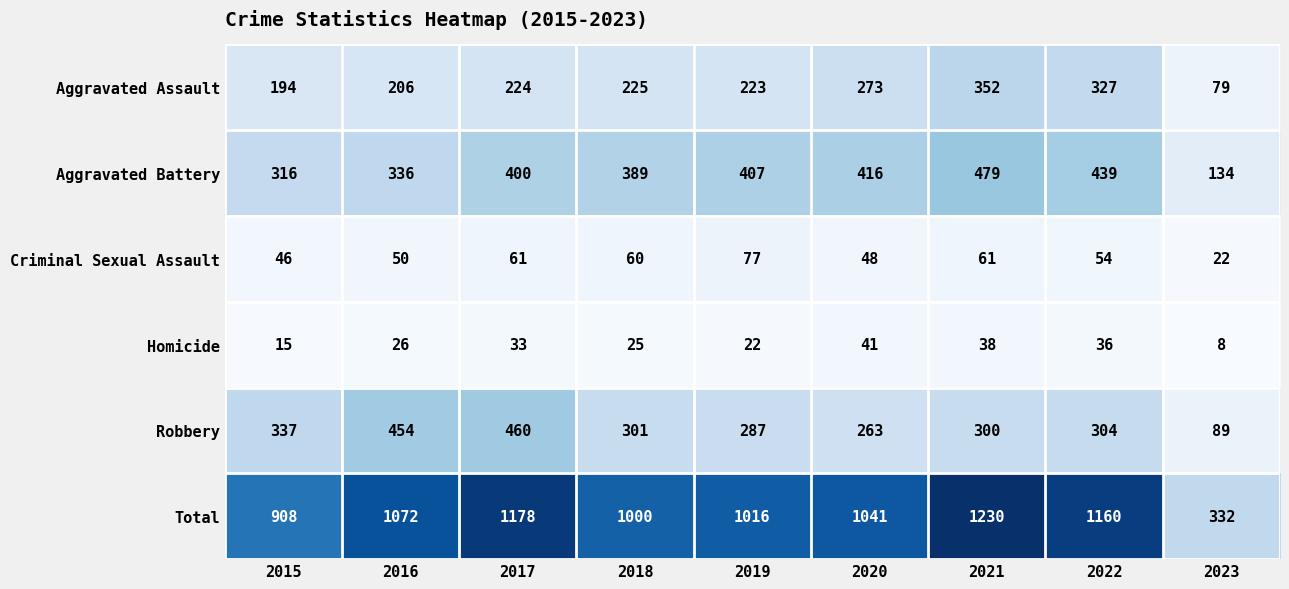

What is the difference between the maximum and minimum values in the Criminal Sexual Assault series?

55